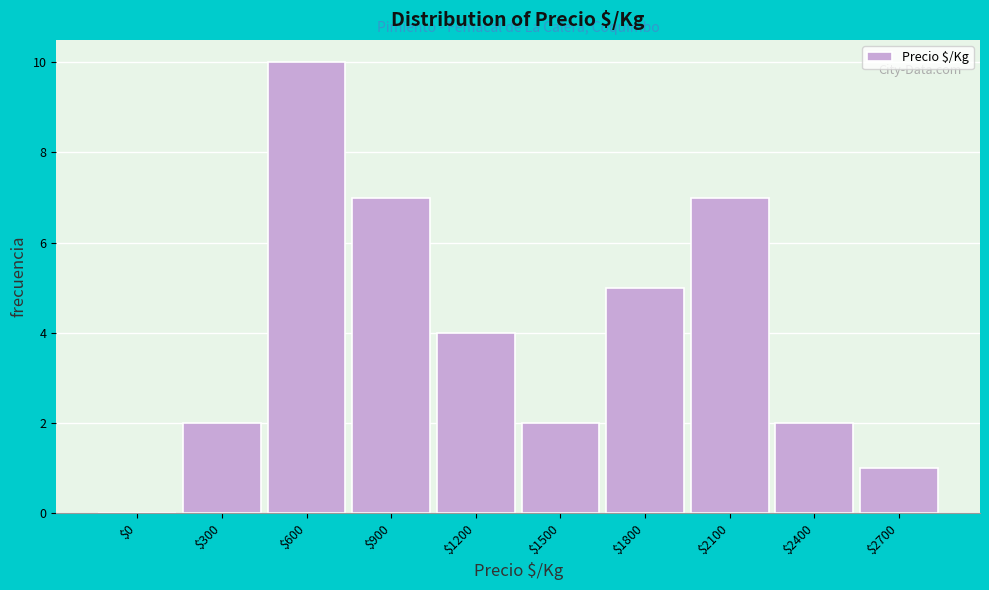

True or false: the data shows 7 at $900.

True